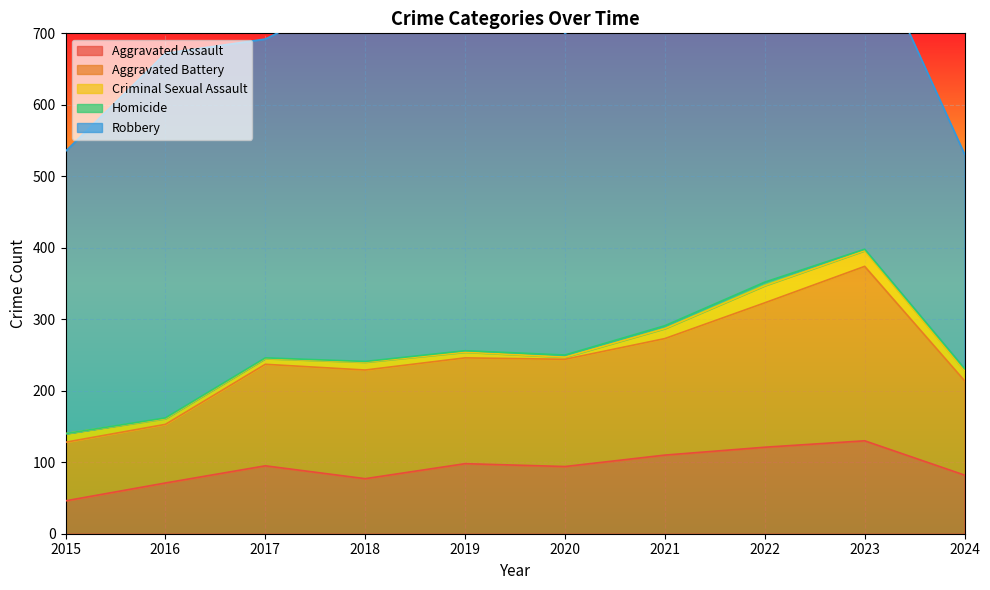

The value of Criminal Sexual Assault at 2019 is 8. True or false?

True